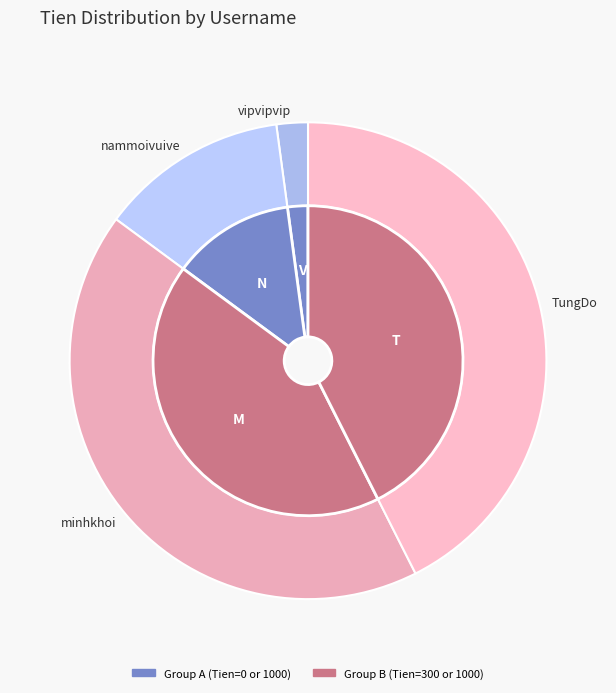

How many slices are in this pie chart?

4